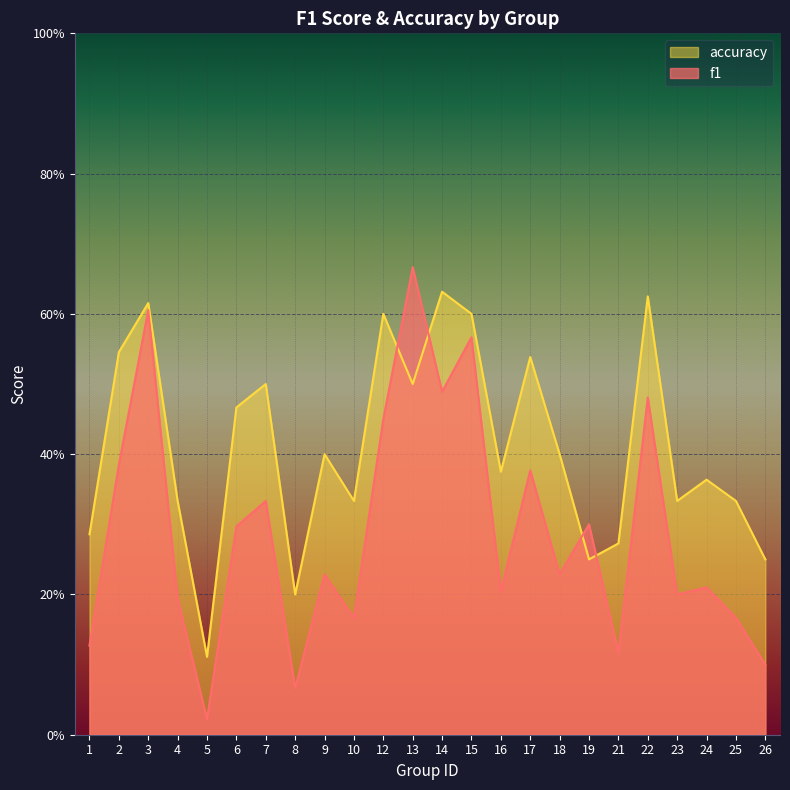

Reading left to right, extract all data points from this chart.

f1: 1=0.1	2=0.4	3=0.6	4=0.2	5=0.0	6=0.3	7=0.3	8=0.1	9=0.2	10=0.2	12=0.5	13=0.7	14=0.5	15=0.6	16=0.2	17=0.4	18=0.2	19=0.3	21=0.1	22=0.5	23=0.2	24=0.2	25=0.2	26=0.1
accuracy: 1=0.3	2=0.5	3=0.6	4=0.3	5=0.1	6=0.5	7=0.5	8=0.2	9=0.4	10=0.3	12=0.6	13=0.5	14=0.6	15=0.6	16=0.4	17=0.5	18=0.4	19=0.2	21=0.3	22=0.6	23=0.3	24=0.4	25=0.3	26=0.2